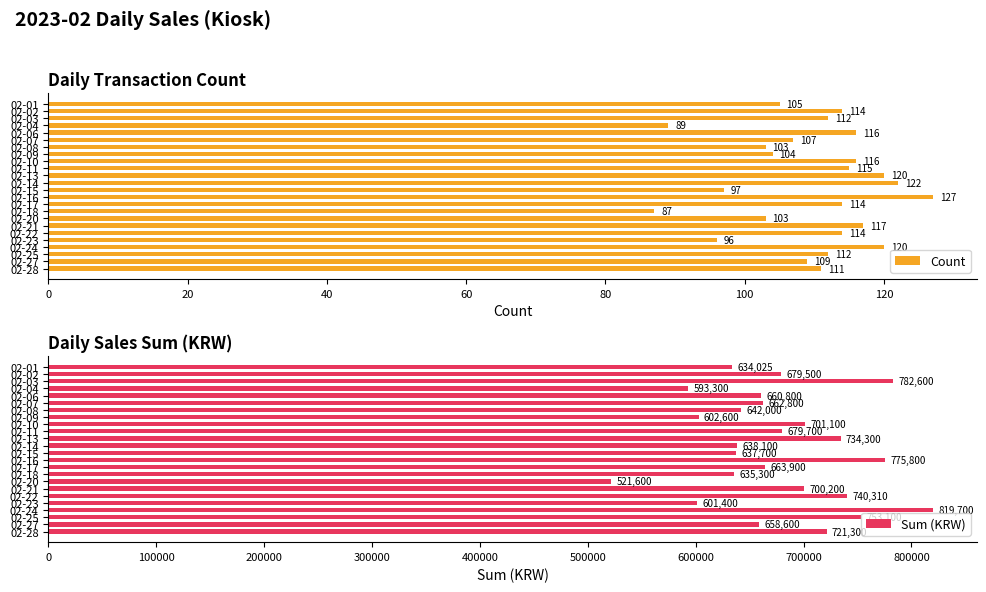

What is the sum of all Count values?

2630